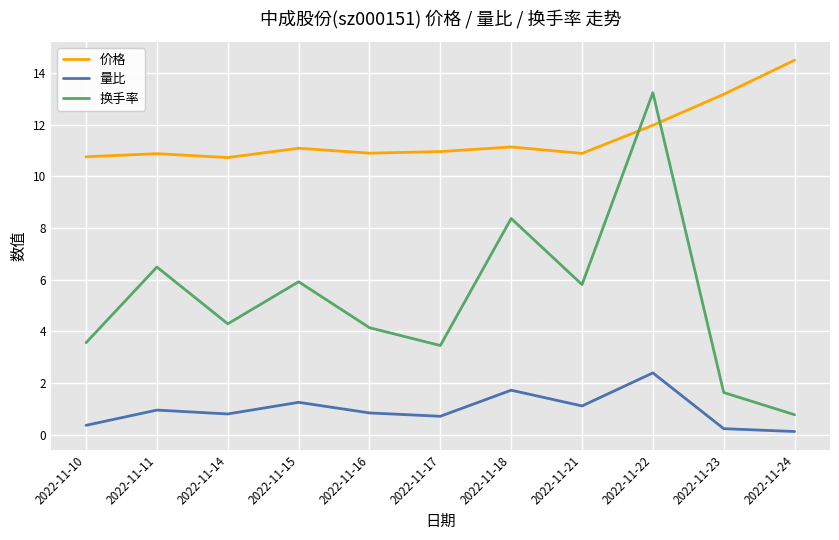

Which category has the highest value across all series?

2022-11-24